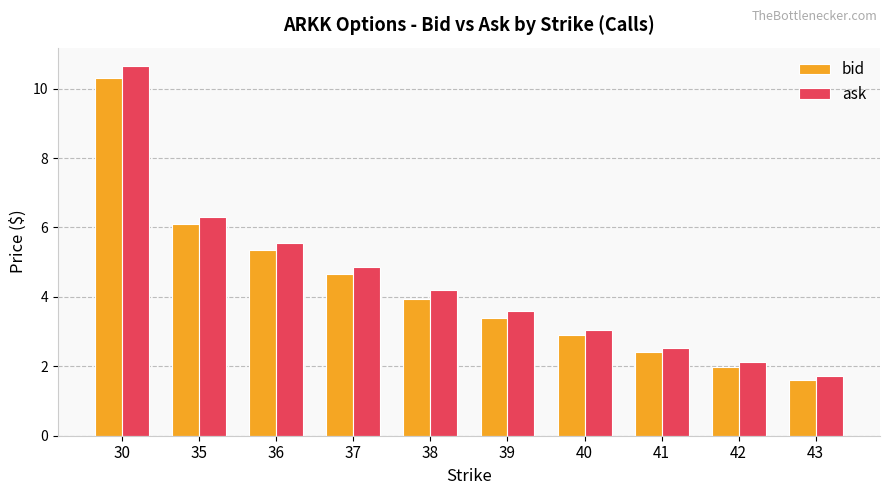

What are all the series names shown in the legend?

bid, ask